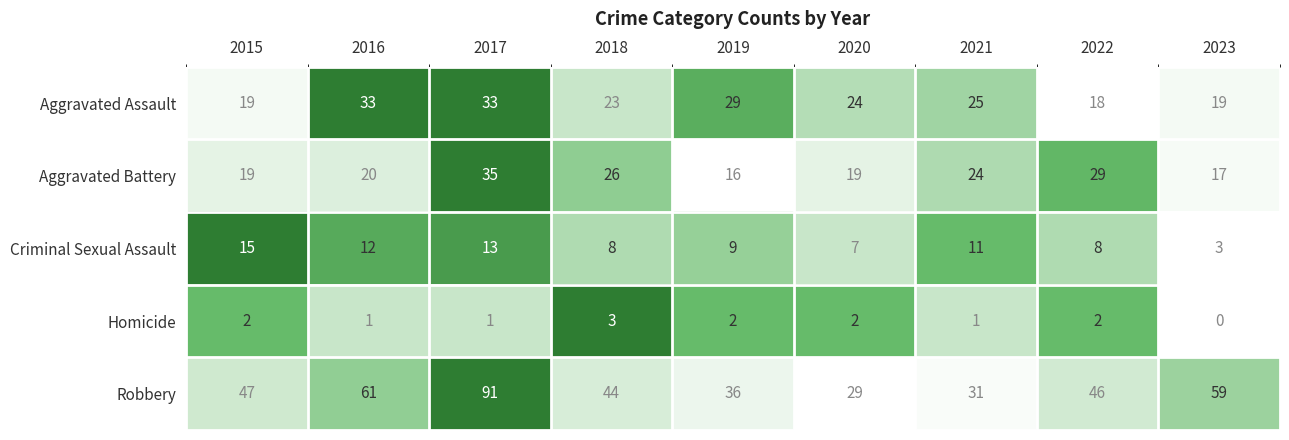

What is the difference between the highest and lowest values at 2015?

45